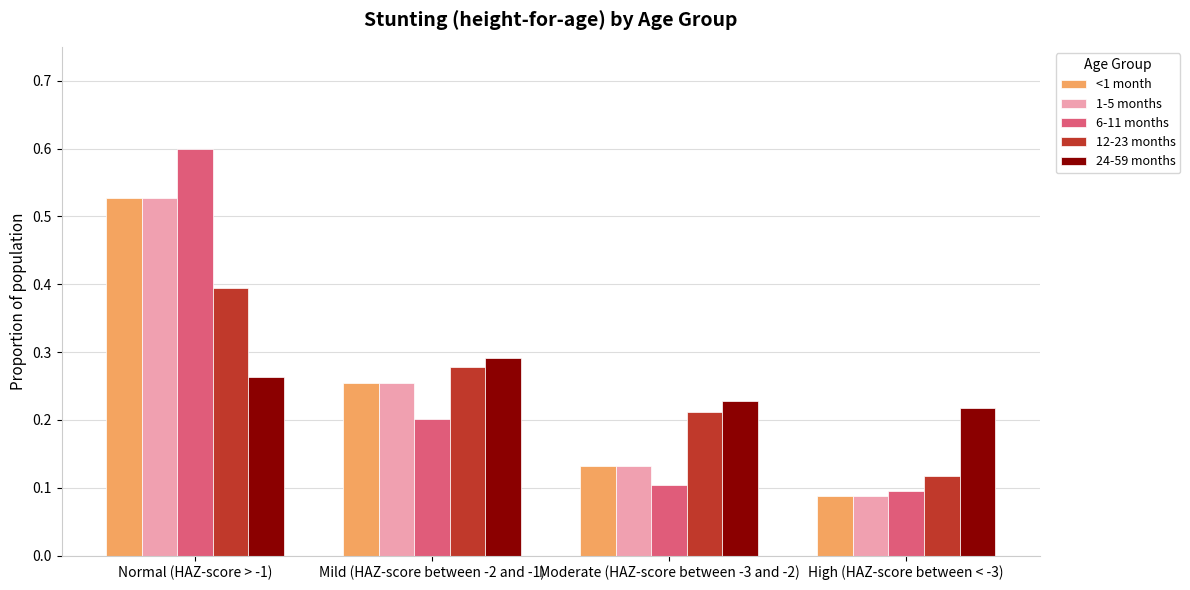

How many <1 month values are between 0 and 1?

4